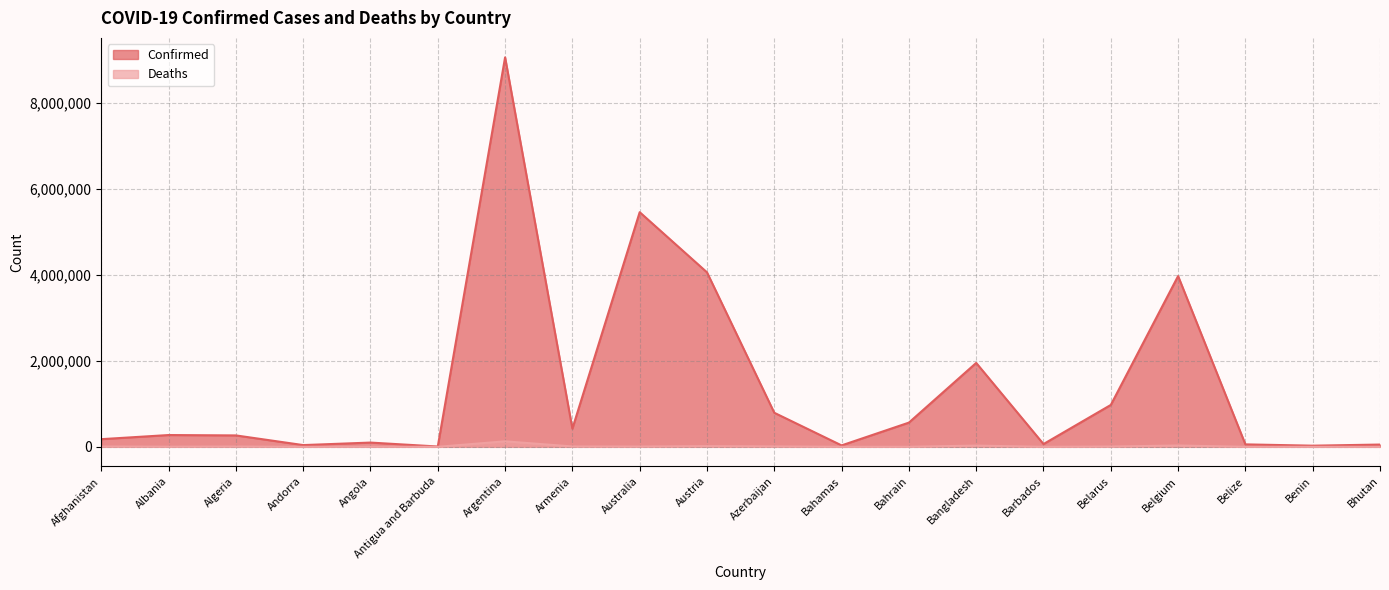

List the labels in order of Confirmed value, largest first.

Argentina, Australia, Austria, Belgium, Bangladesh, Belarus, Azerbaijan, Bahrain, Armenia, Albania, Algeria, Afghanistan, Angola, Barbados, Belize, Bhutan, Andorra, Bahamas, Benin, Antigua and Barbuda